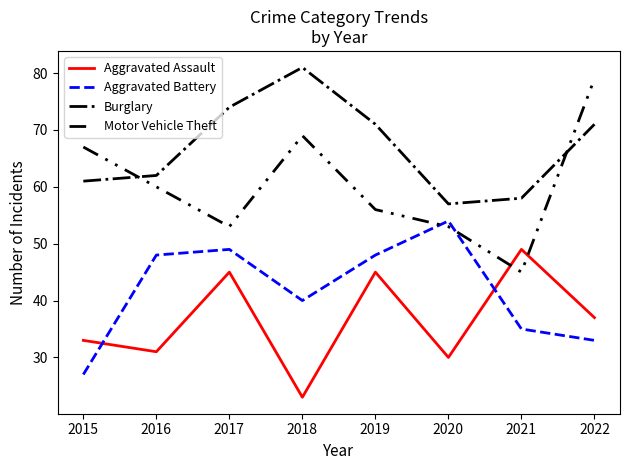

Which series ends up on top after the final intersection of Aggravated Assault and Aggravated Battery?

Aggravated Assault